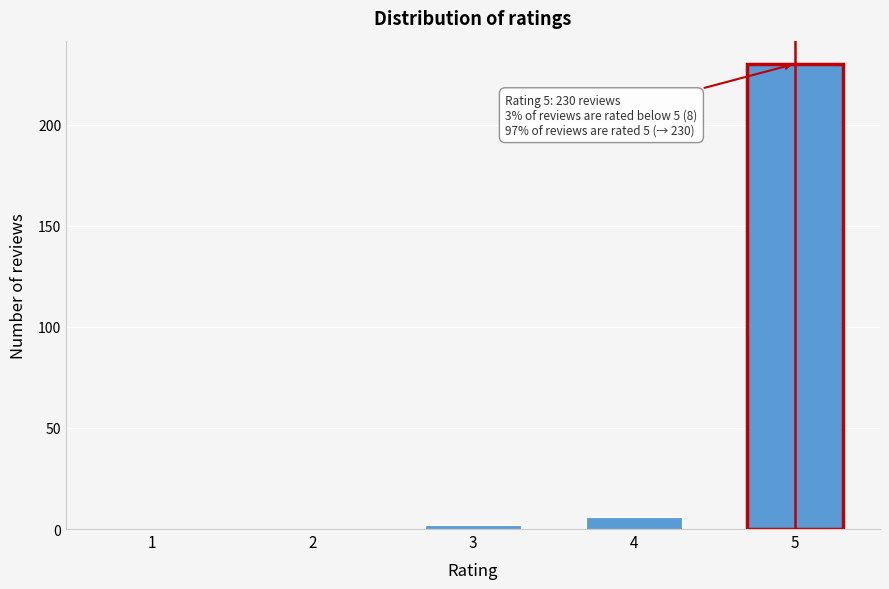

Reading left to right, transcribe all the data shown in this chart.

1=0	2=0	3=2	4=6	5=230